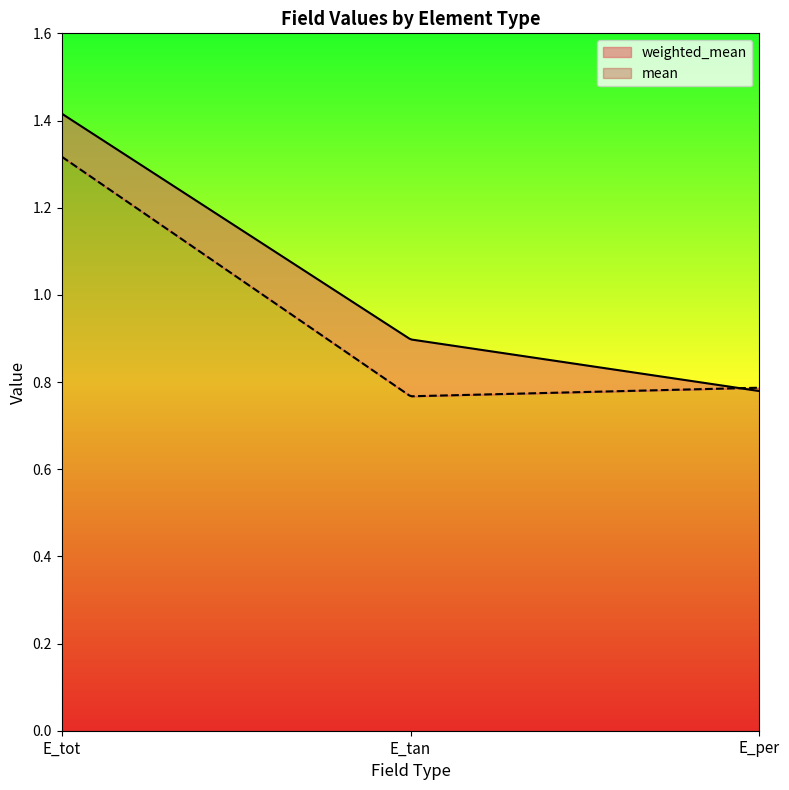

Which series has the widest spread of values?

weighted_mean